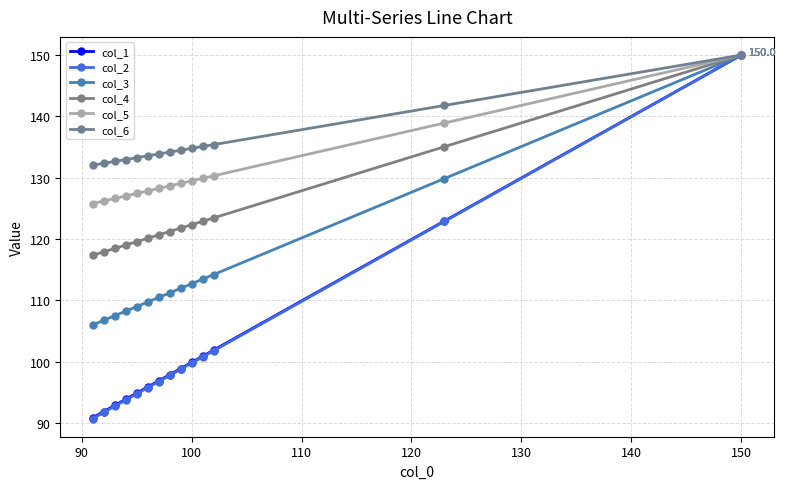

At how many categories does at least one series exceed 138?

2